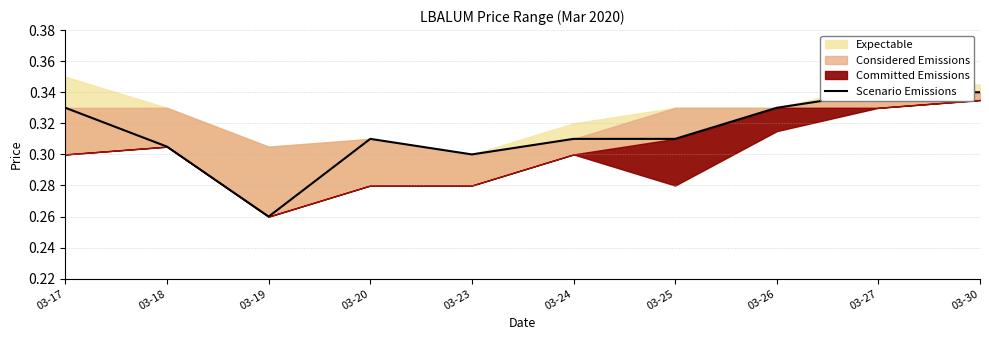

What is the difference between the maximum and minimum values?

0.1